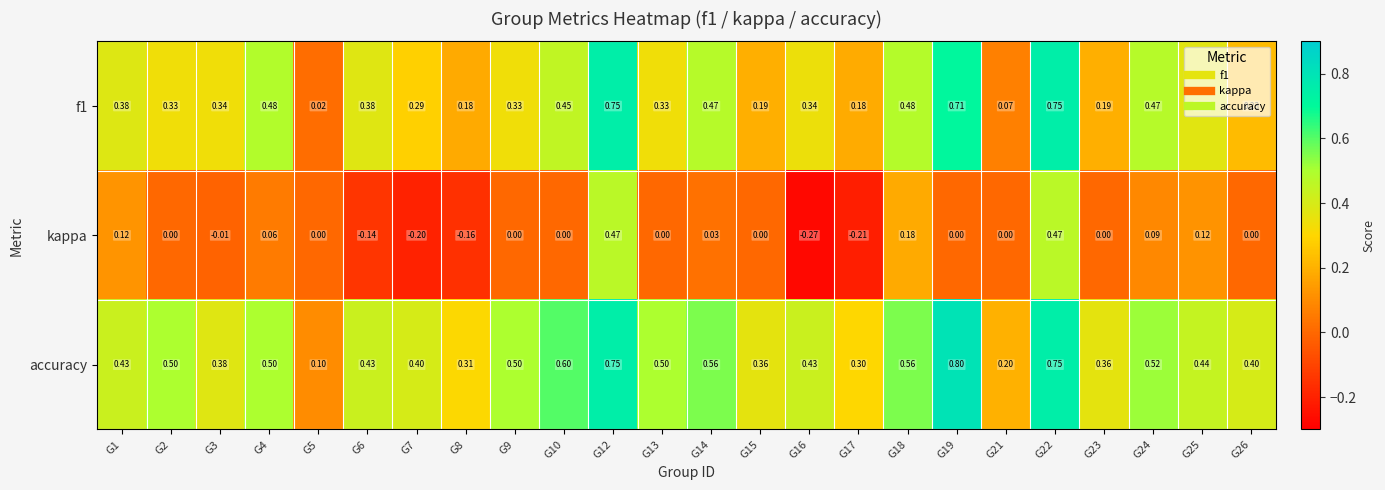

Is the value of f1 at G22 greater than the value of kappa at G23?

Yes